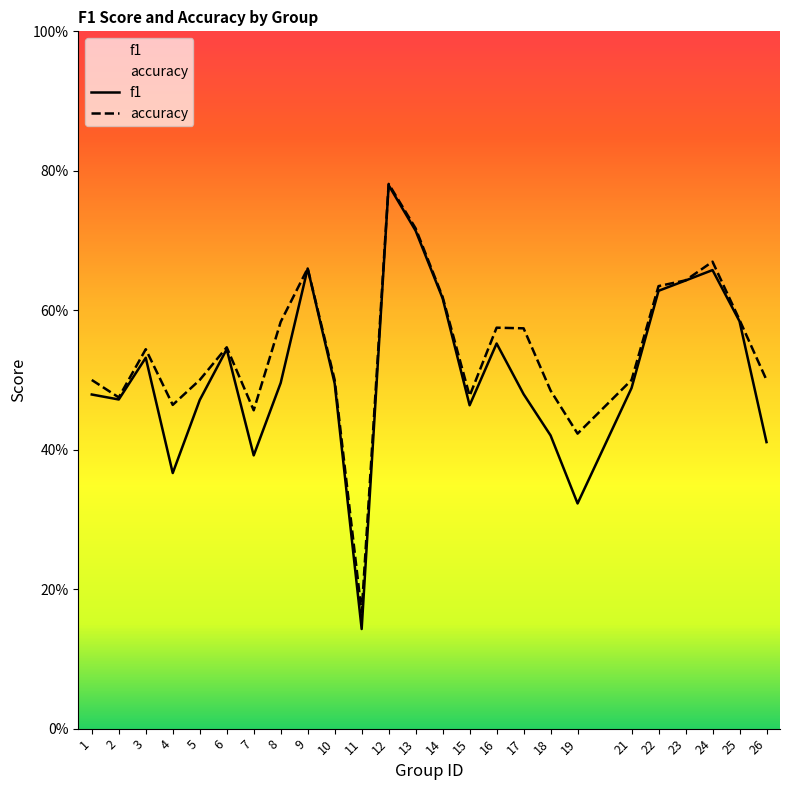

What is the difference between the maximum and minimum values in the accuracy series?

0.6